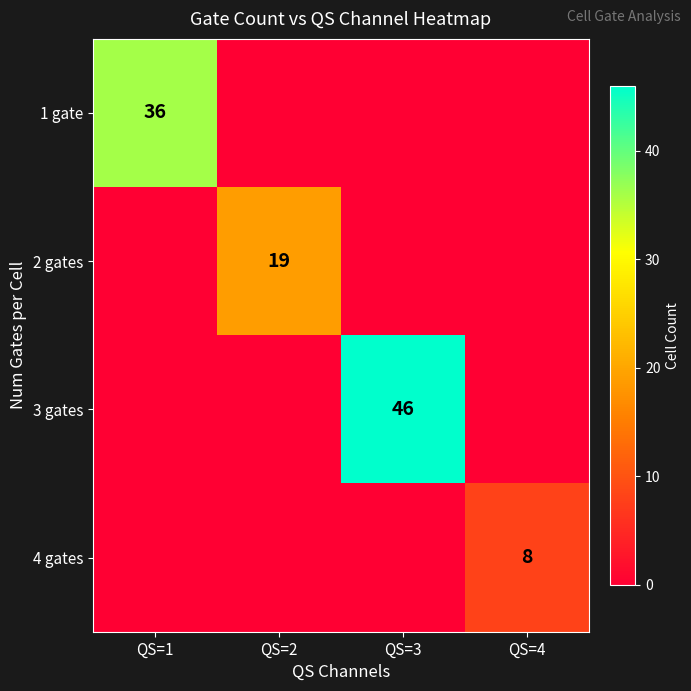

The value of 3 gates at QS=3 is 78. True or false?

False